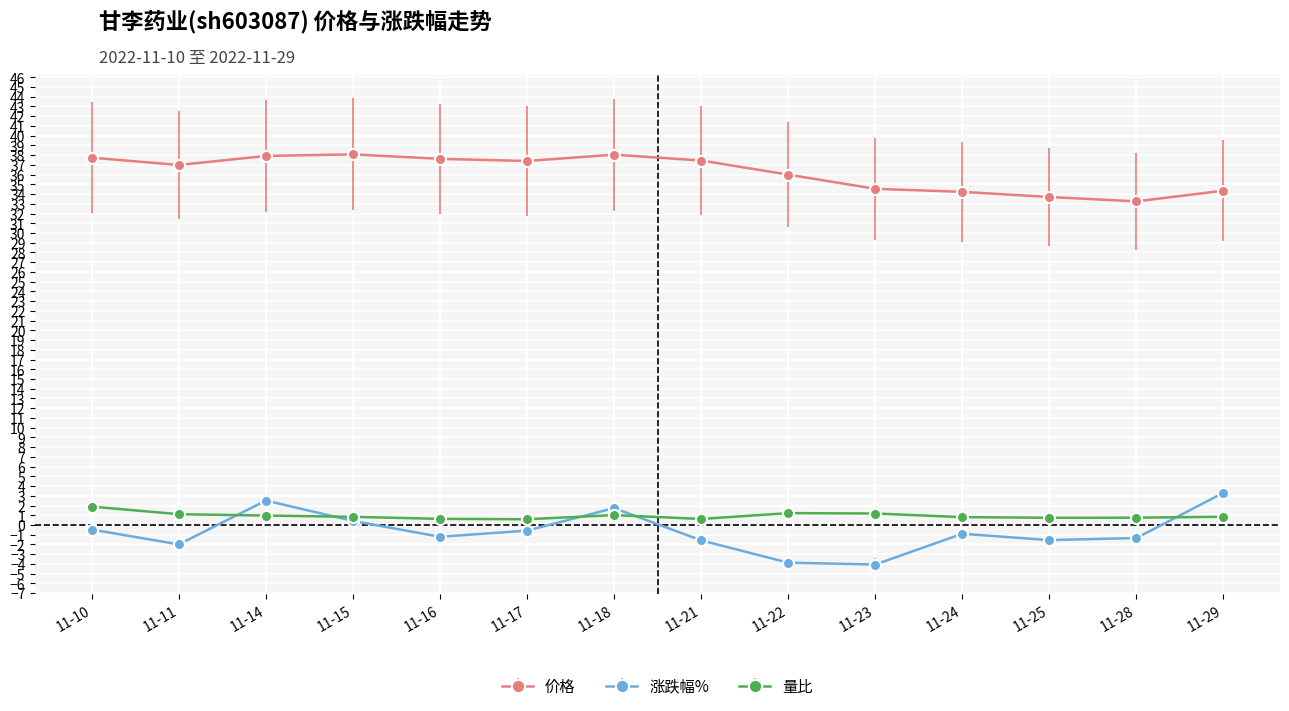

Is the value of 价格 at 11-25 greater than the value of 量比 at 11-25?

Yes